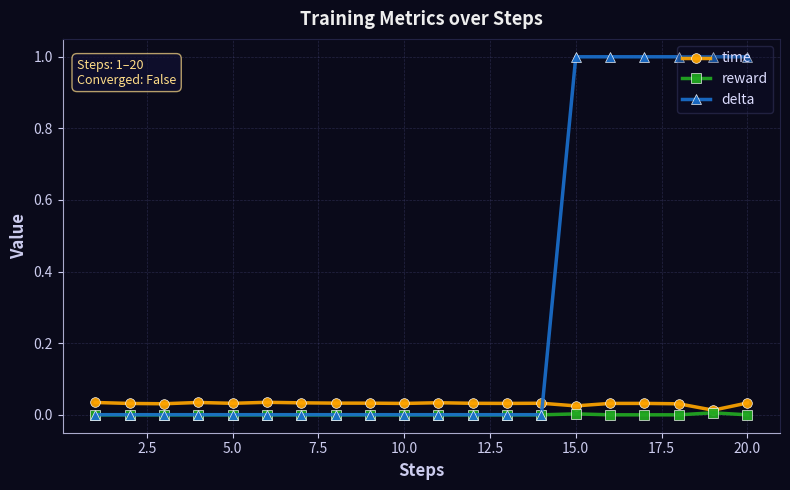

Which series has the largest total across all categories?

delta